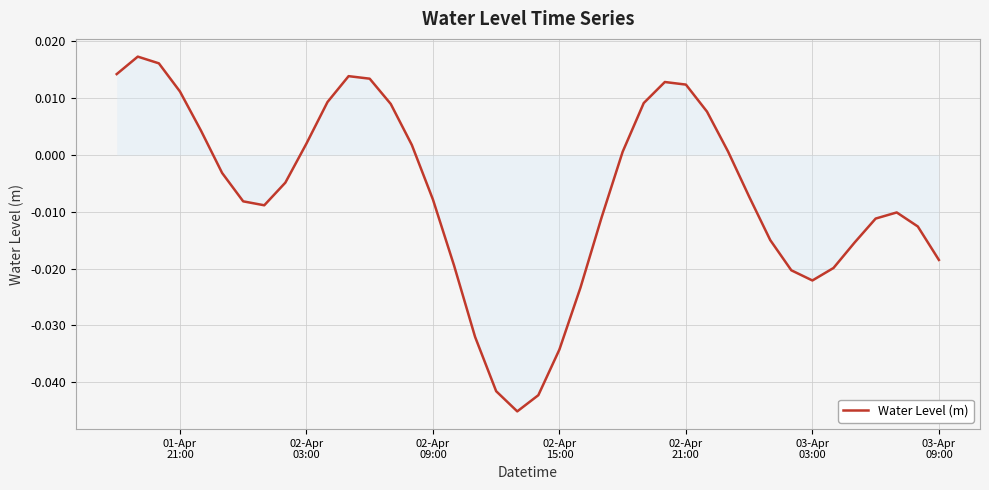

Does the chart display data point markers on the line(s)?

No